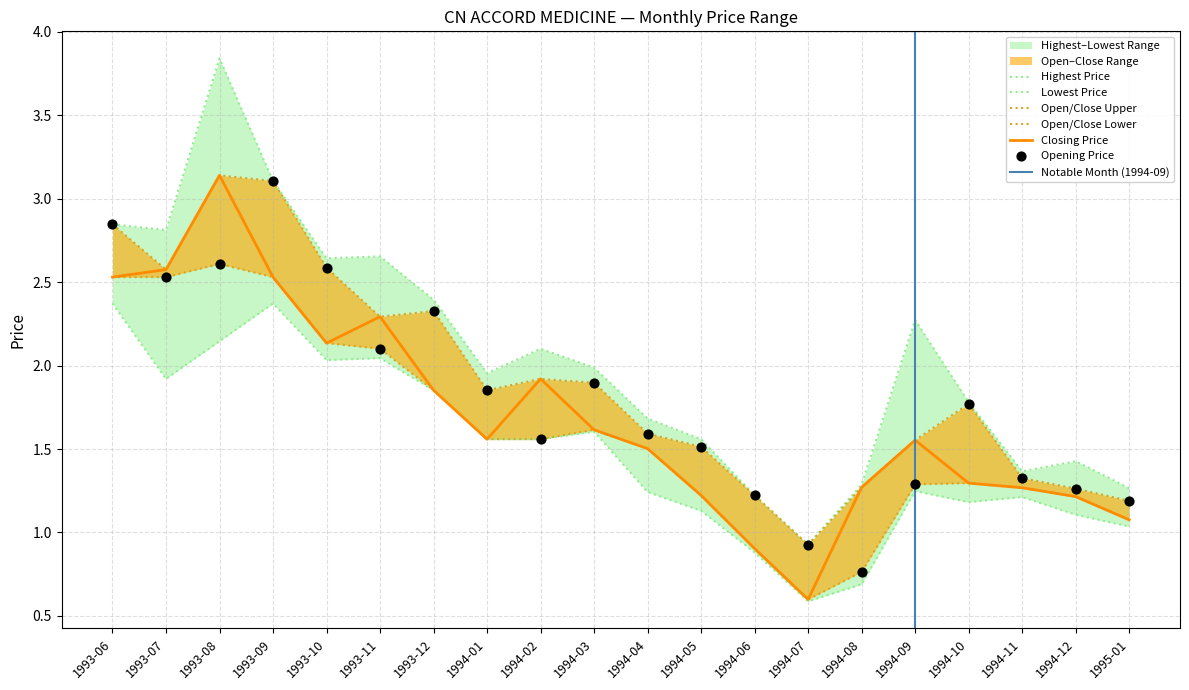

Which series has the widest spread of Y values?

Highest Price